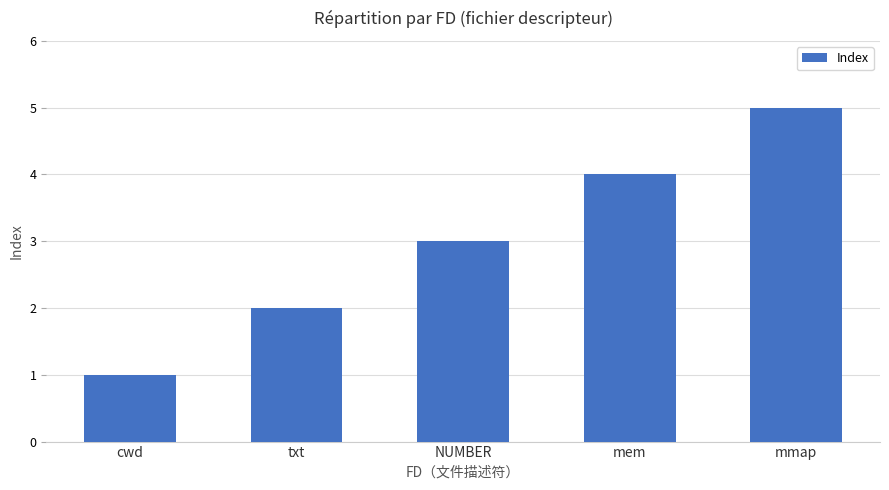

List the labels in order of value, smallest first.

cwd, txt, NUMBER, mem, mmap